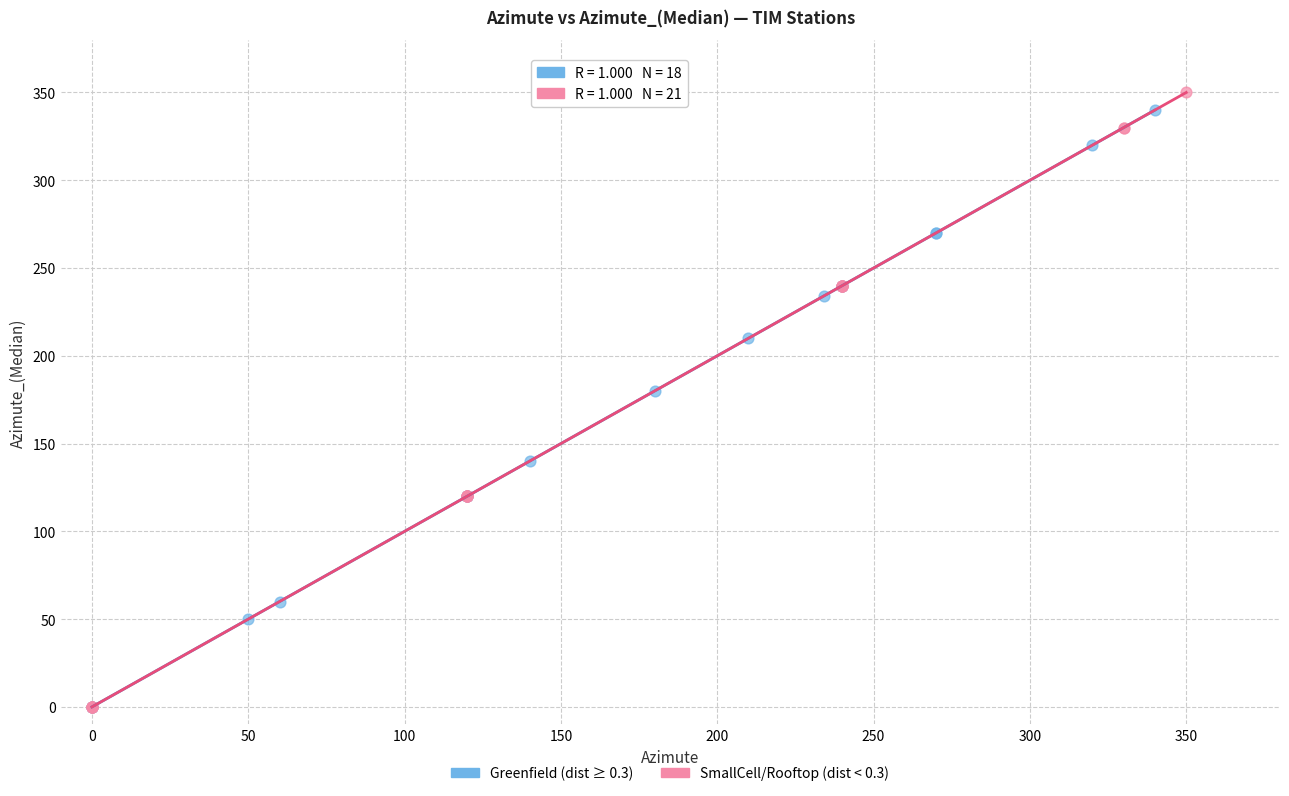

What are all the series names shown in the legend?

Greenfield (dist ≥ 0.3), SmallCell/Rooftop (dist < 0.3)